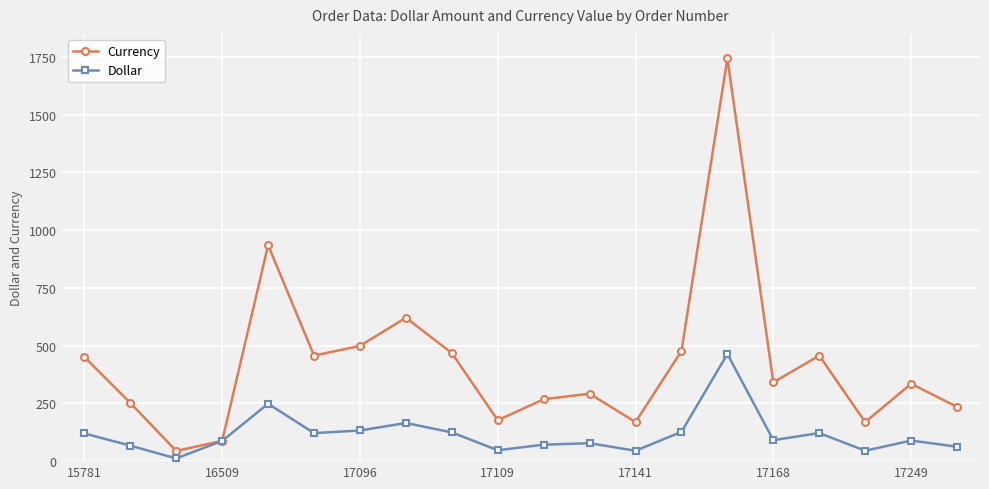

What are all the series names shown in the legend?

Currency, Dollar